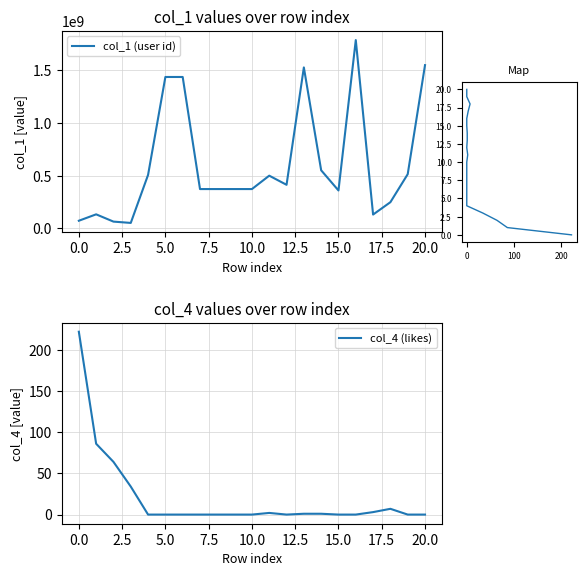

What is the difference between the col_1 (user id) values at 0.0 and 20.0?

1476740875